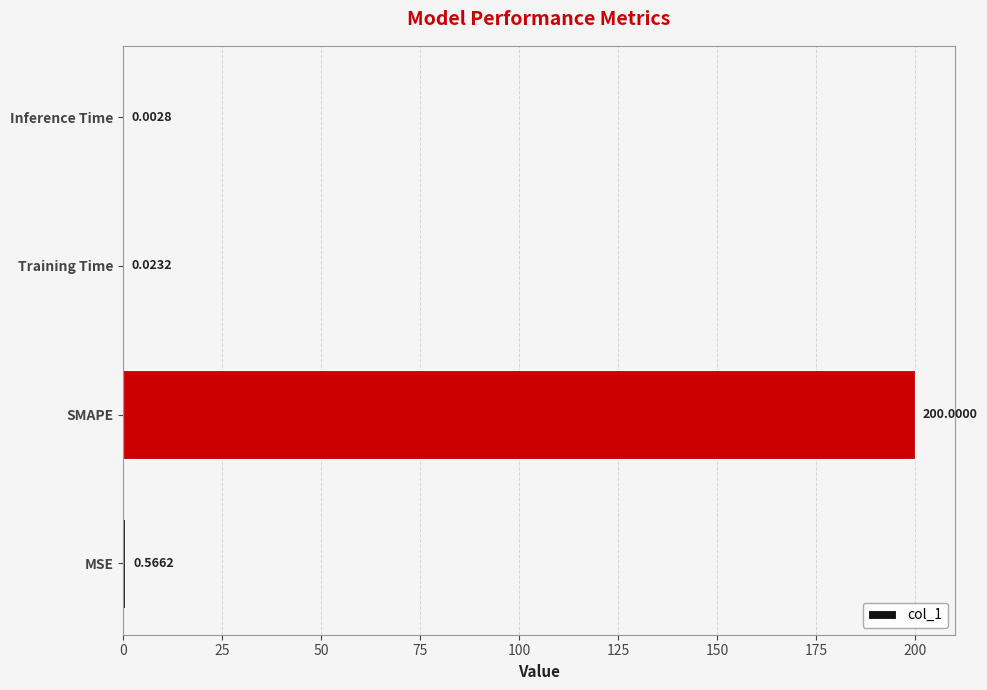

What is the change in value from MSE to Training Time?

-0.5